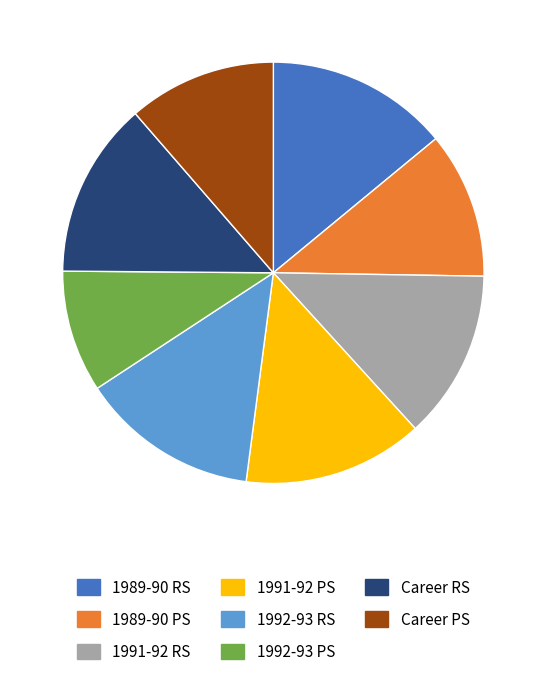

How many segments does this pie chart have?

8